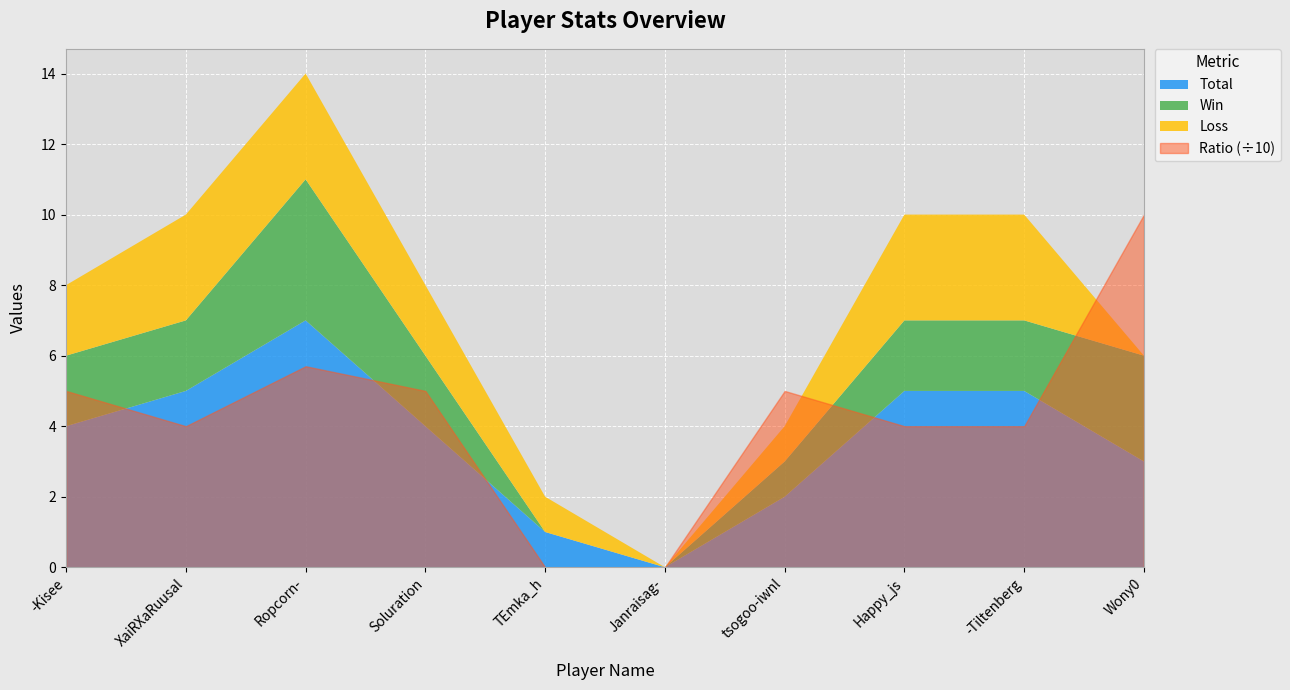

What is the approximate value of Loss at -Kisee?

2